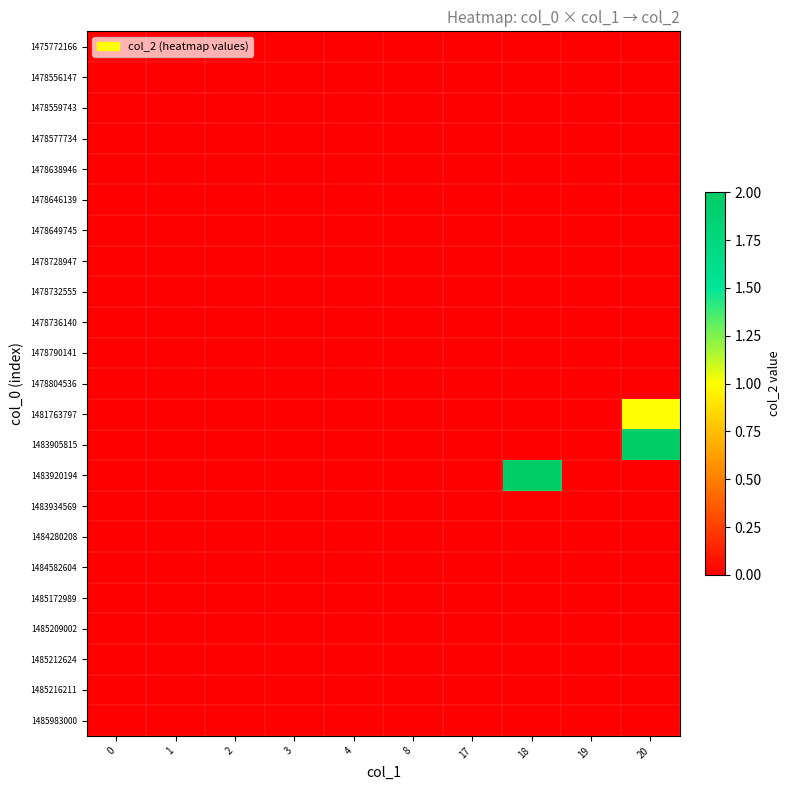

Which category has the highest value across all series?

20